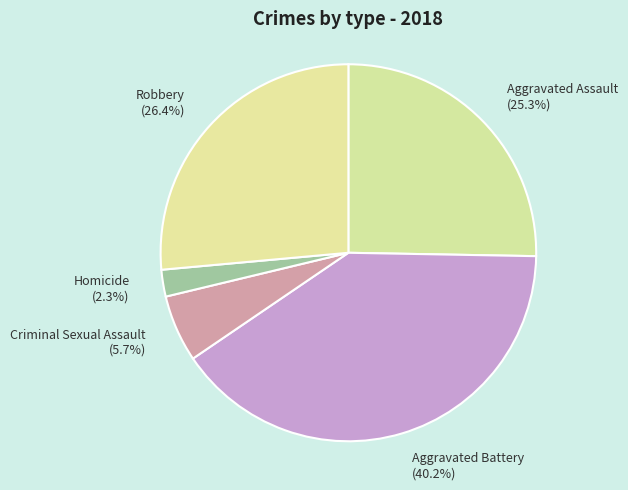

Does Aggravated Assault account for over 50% of the chart?

No